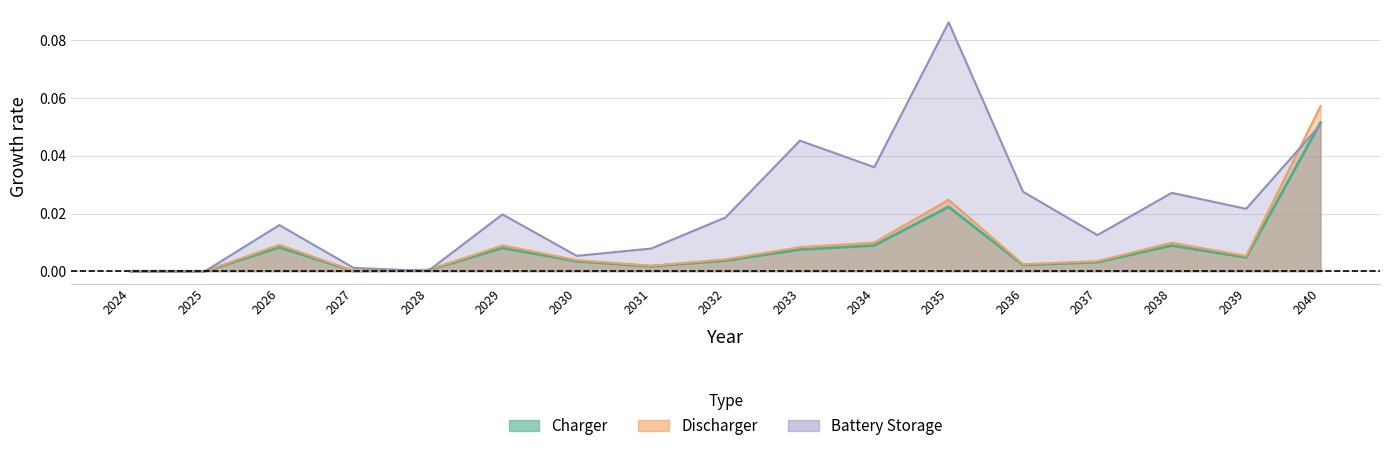

Between 2027 and 2029, which series saw the biggest shift?

Battery Storage